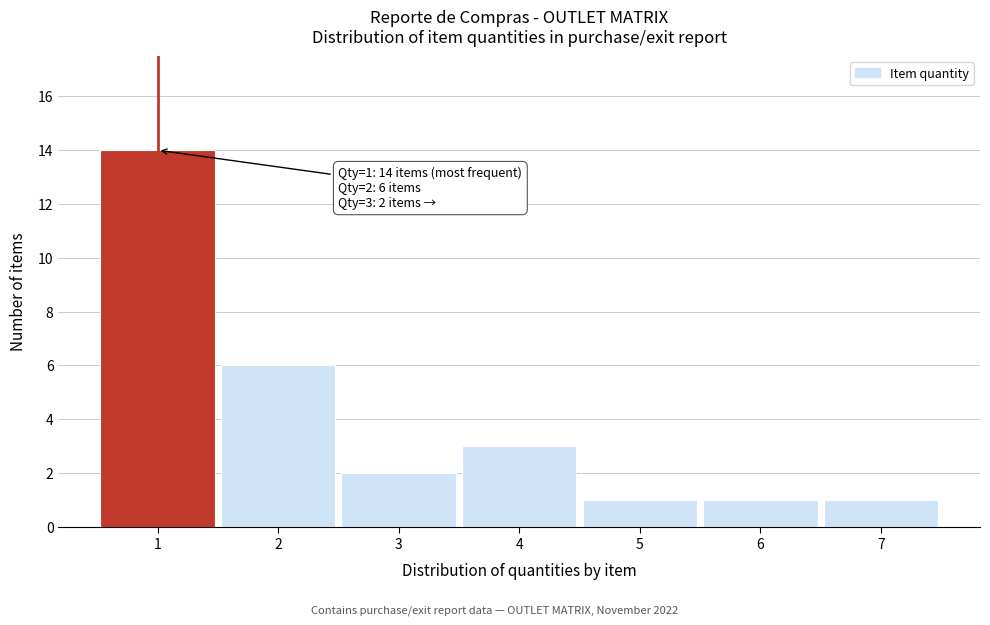

Reading left to right, what are all the values shown in this chart?

14	6	2	3	1	1	1